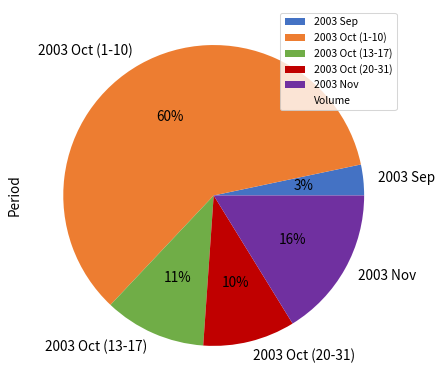

Is the sum of 2003 Sep and 2003 Nov greater than half?

No